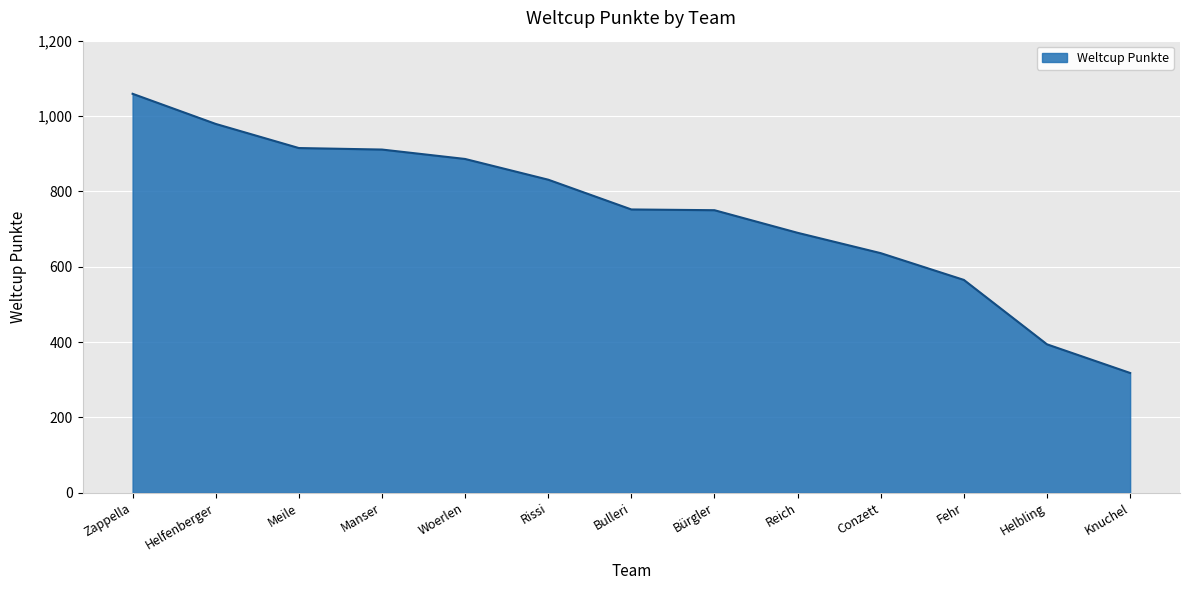

What is the sum of the values at Helbling and Rissi?

1225